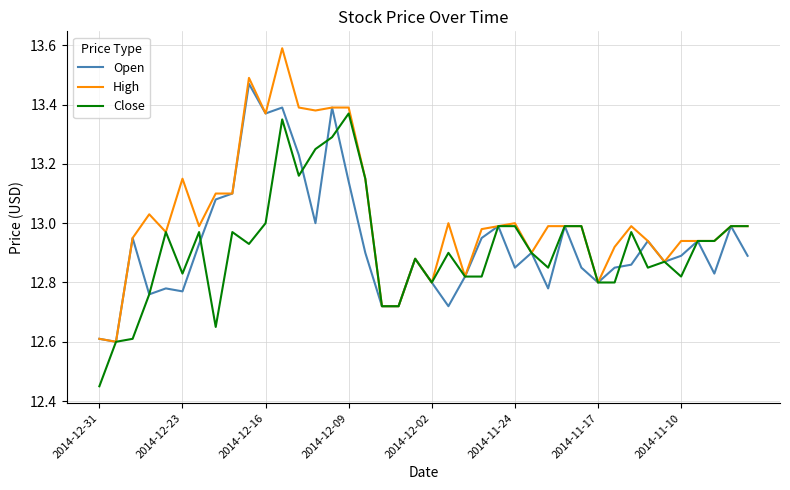

Which series has the widest spread of values?

High